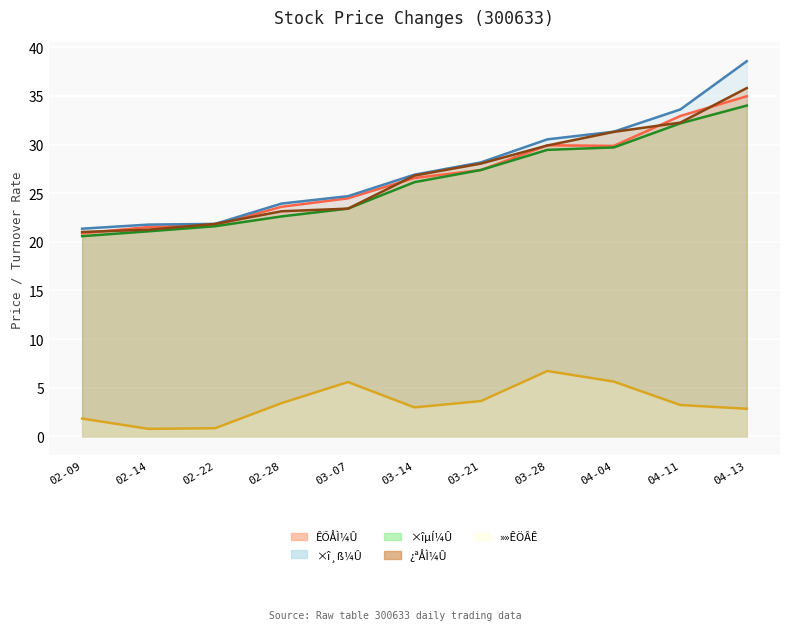

At which category does »»ÊÖÂÊ reach its first local valley?

02-14